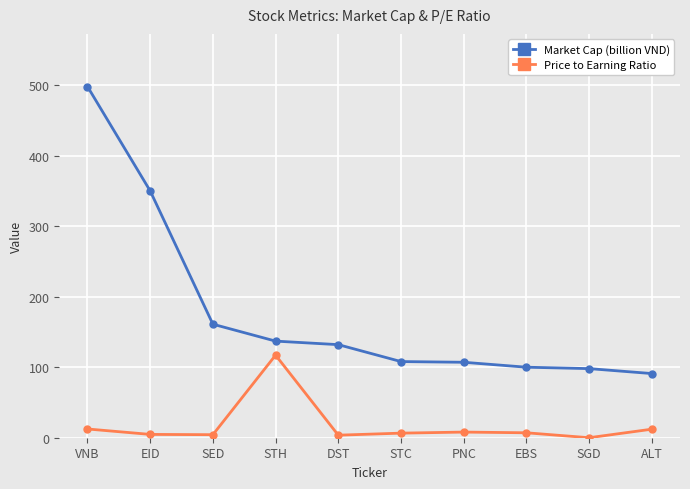

At which label does Price to Earning Ratio first exceed 7?

VNB